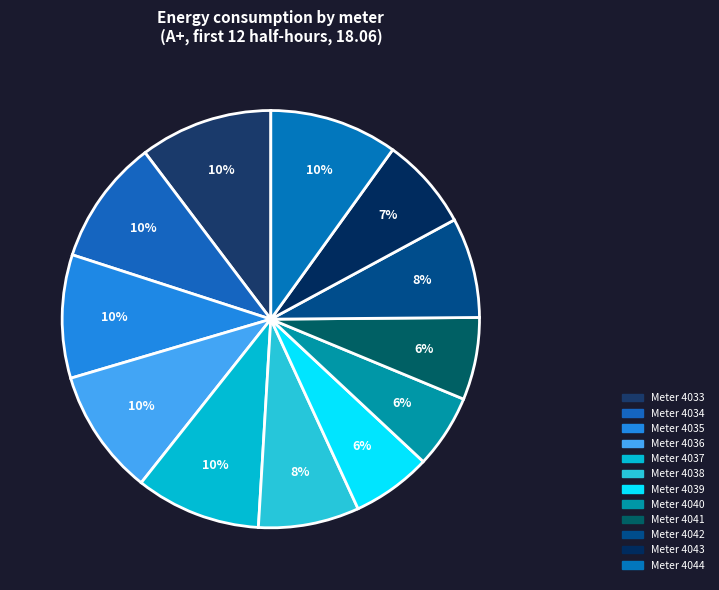

How many slices are in this pie chart?

12